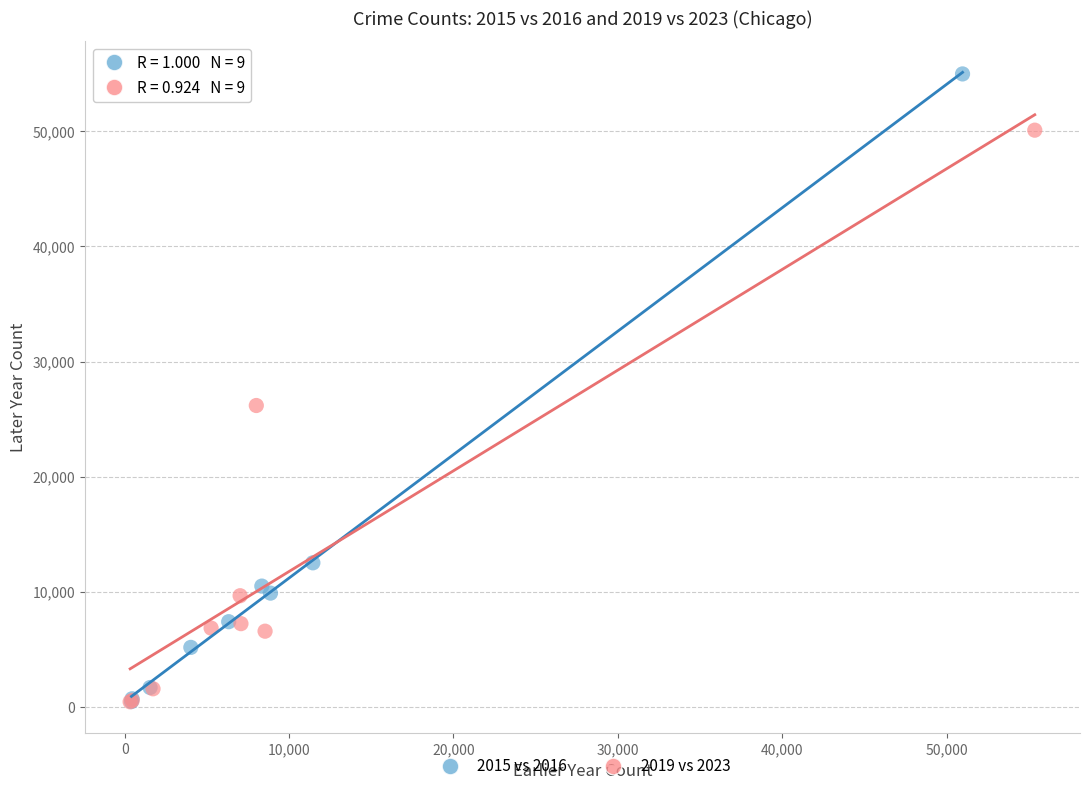

What are all the series names shown in the legend?

2015 vs 2016, 2019 vs 2023